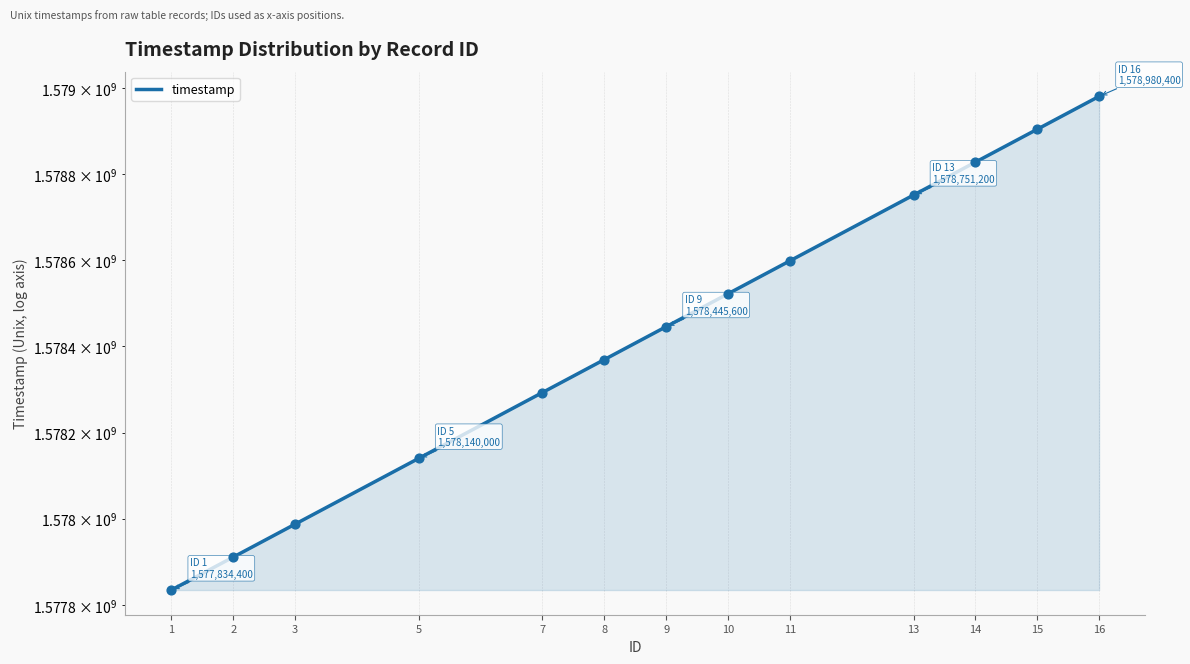

Which has a higher value, 3 or 15?

15